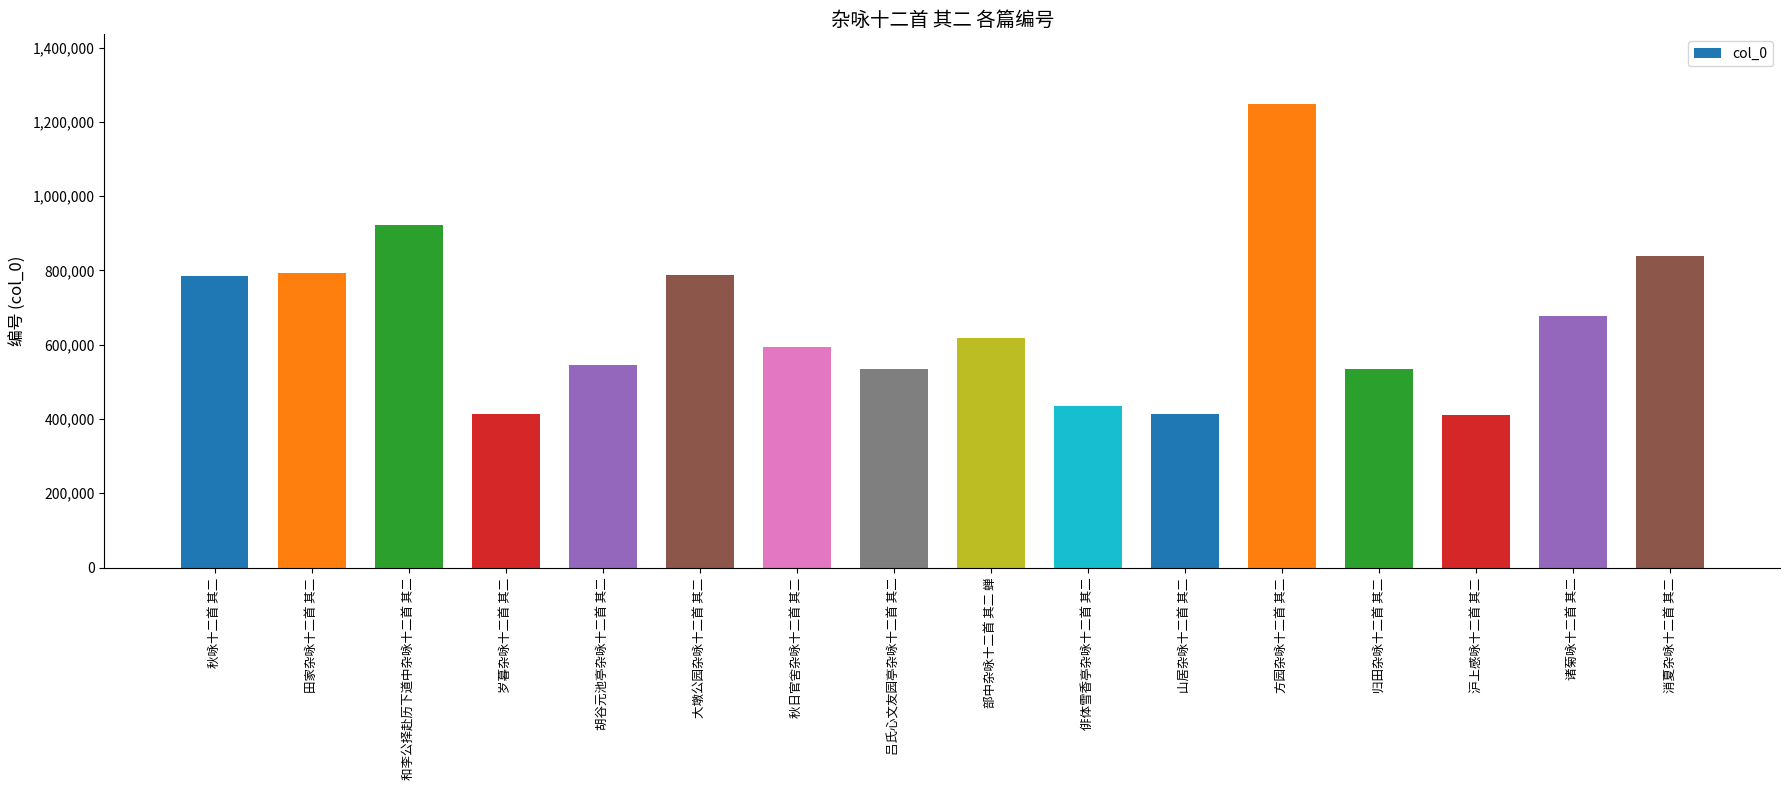

What is the change in value from 部中杂咏十二首 其二 蝉 to 消夏杂咏十二首 其二?

+221773